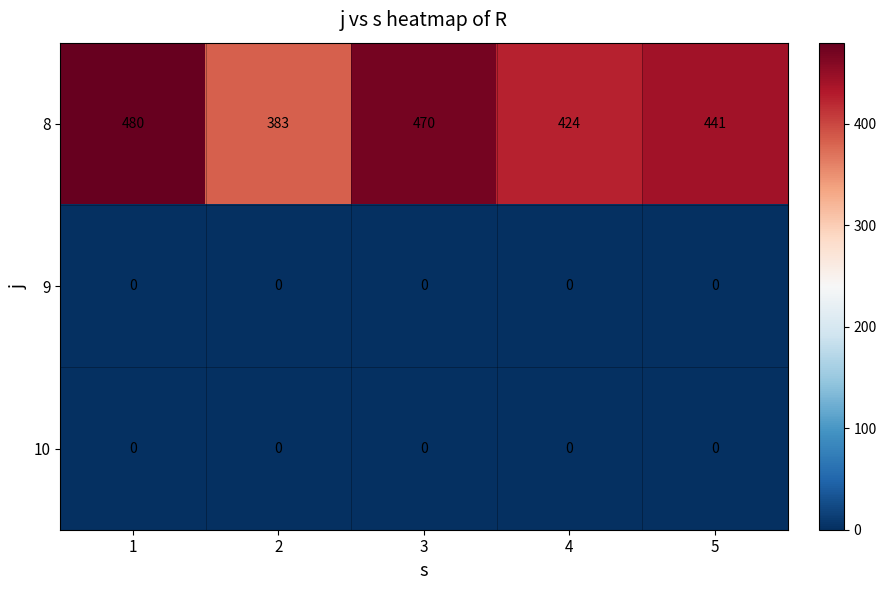

The value of 9 at 1 is 0. True or false?

True